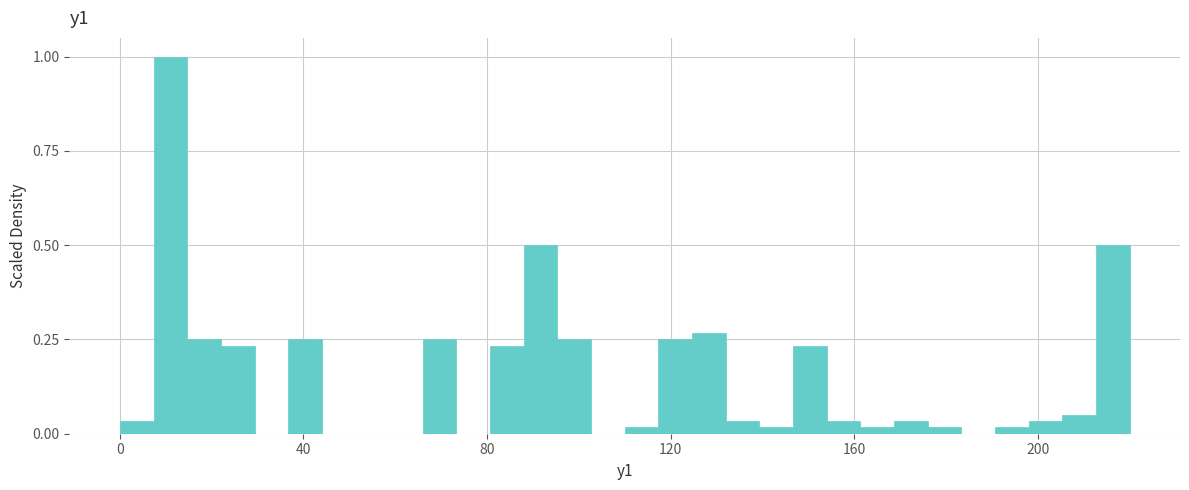

Read against the x-axis, roughly where is the centre of the tallest bar?

10